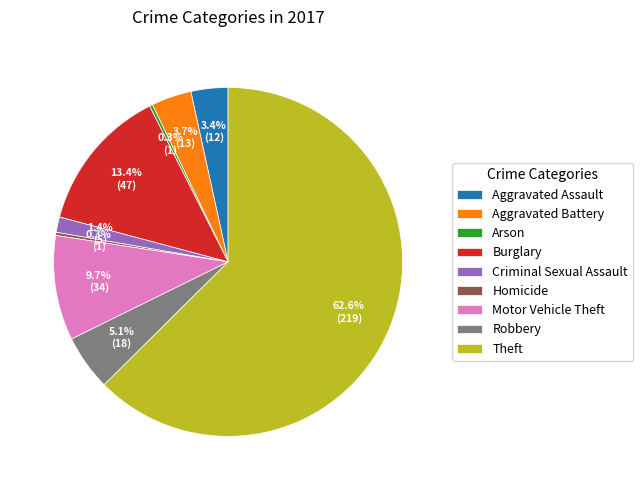

What portion of the pie excludes Arson?

99.7%